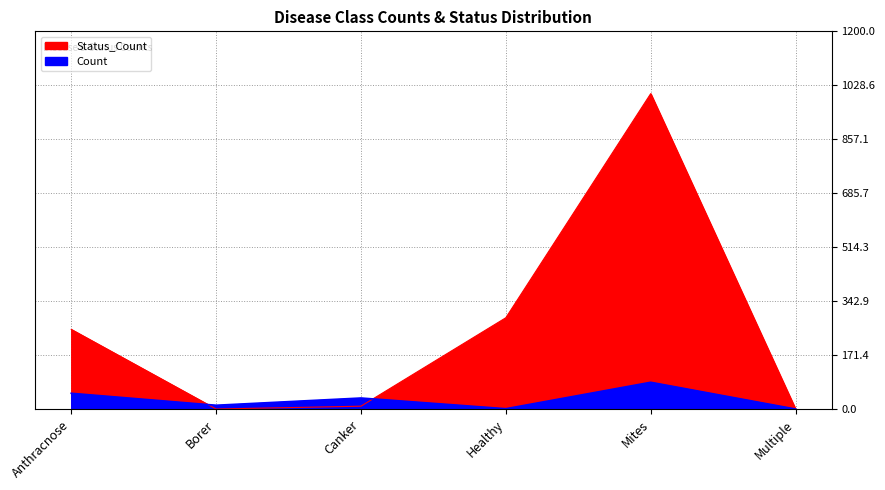

What is the value of the Count point at the 2nd from the left?

12